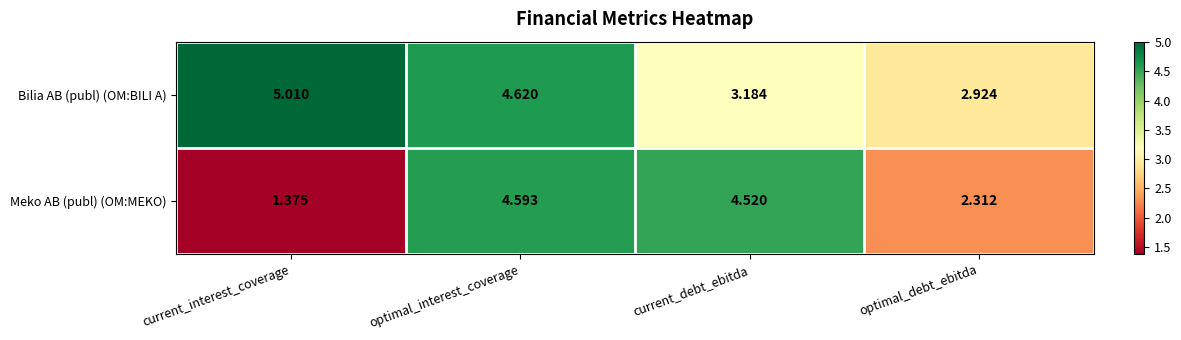

Which category has the lowest value in the Bilia AB (publ) (OM:BILI A) series?

optimal_debt_ebitda